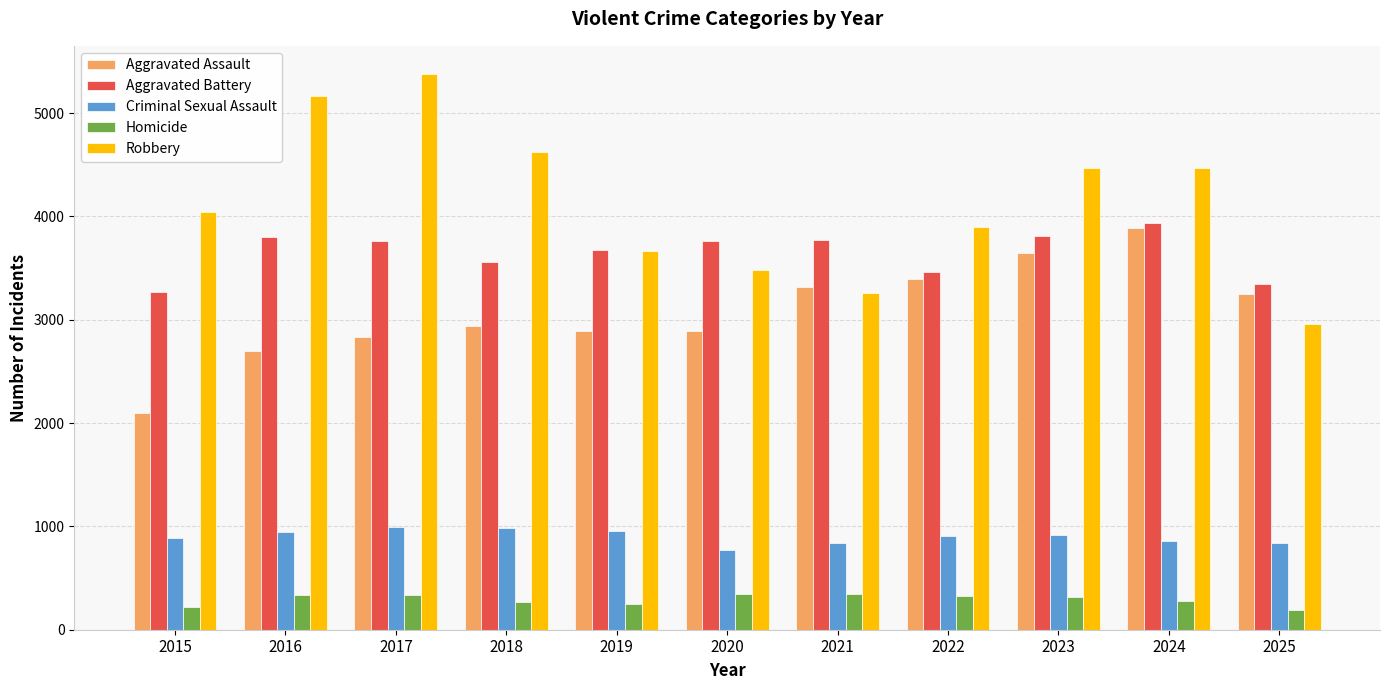

What is the average value of the Aggravated Battery series?

3650